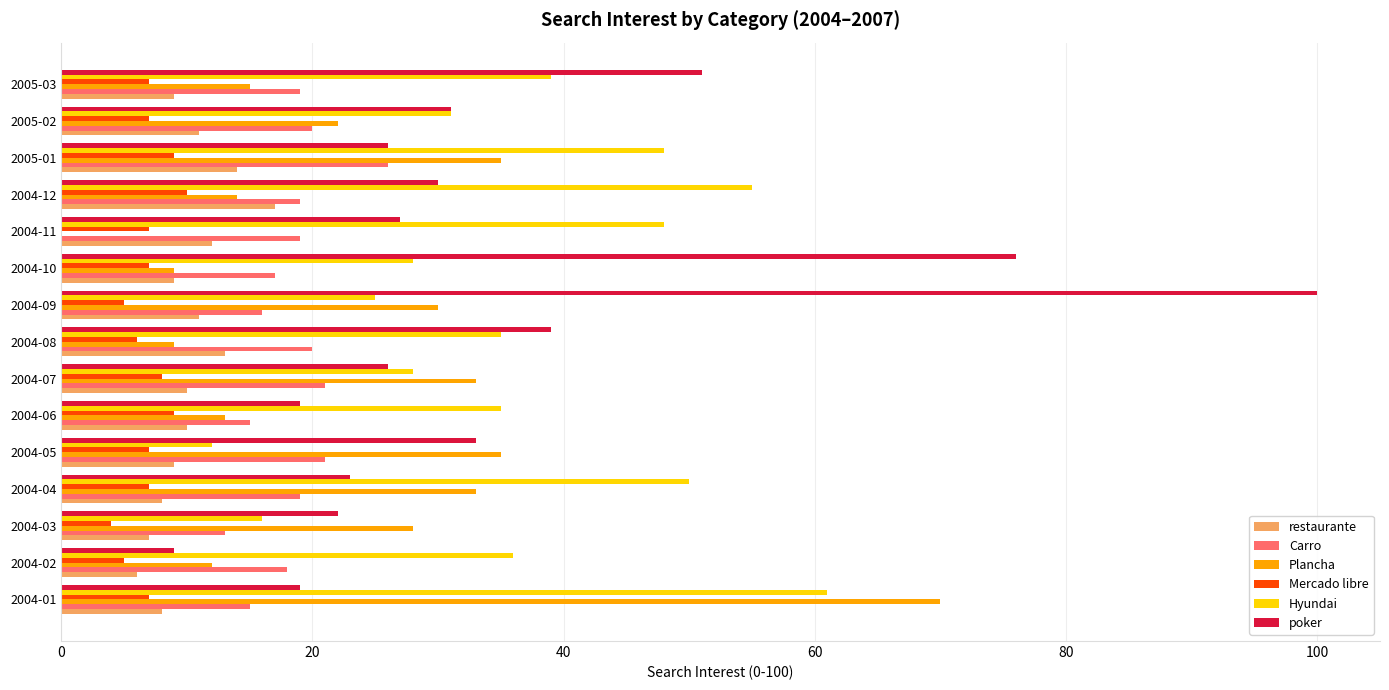

What is the total value across all series at 2004-03?

90